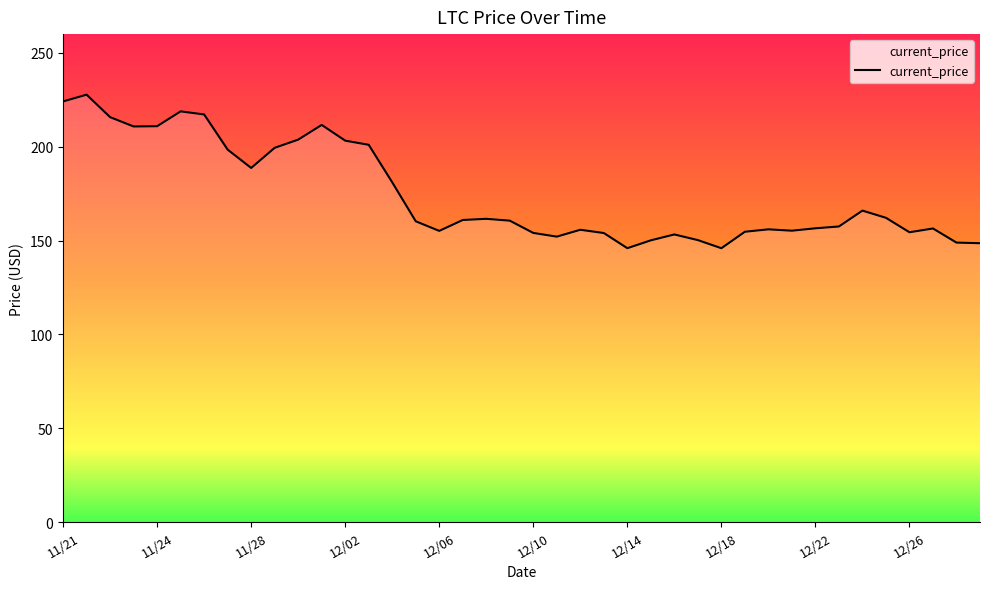

What is the greatest value displayed?

227.7